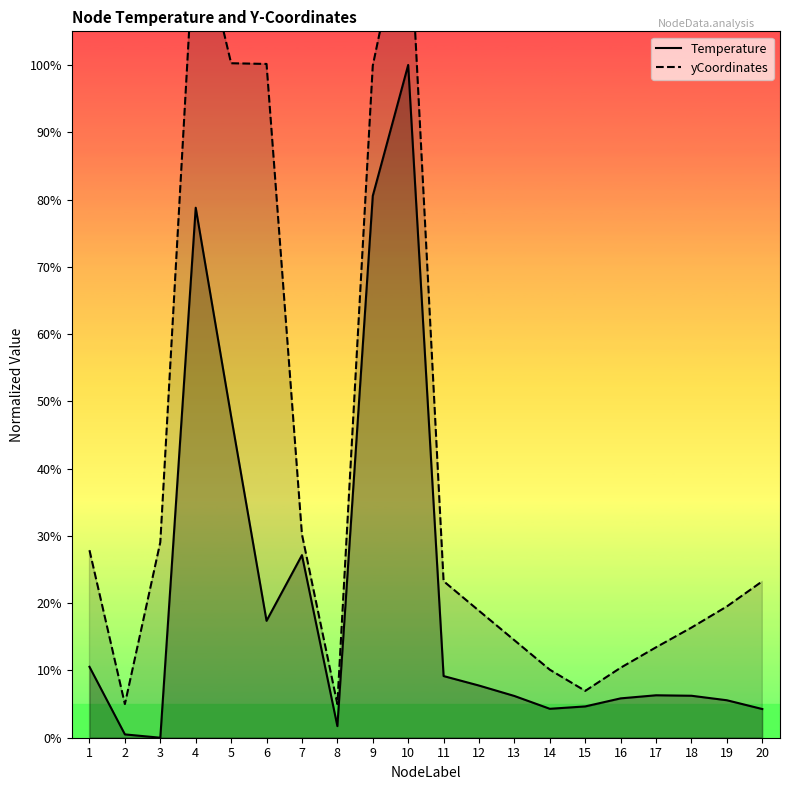

The value of yCoordinates at 7 is 6.1. True or false?

False